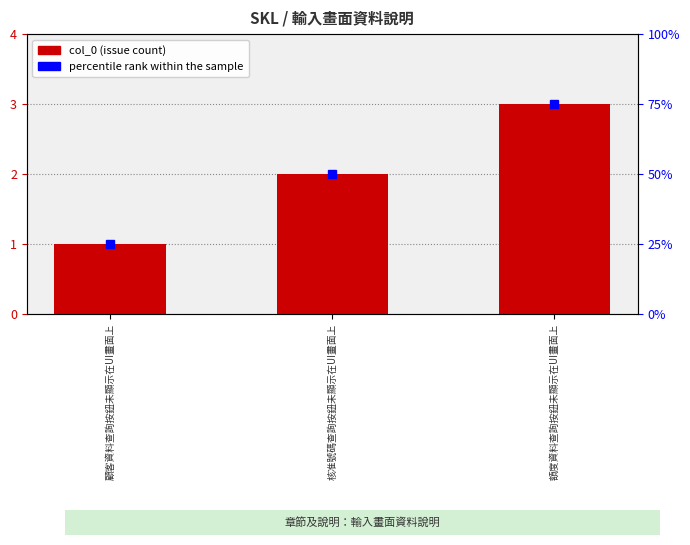

Read the value at 核准號碼查詢按鈕未顯示在UI畫面上.

2